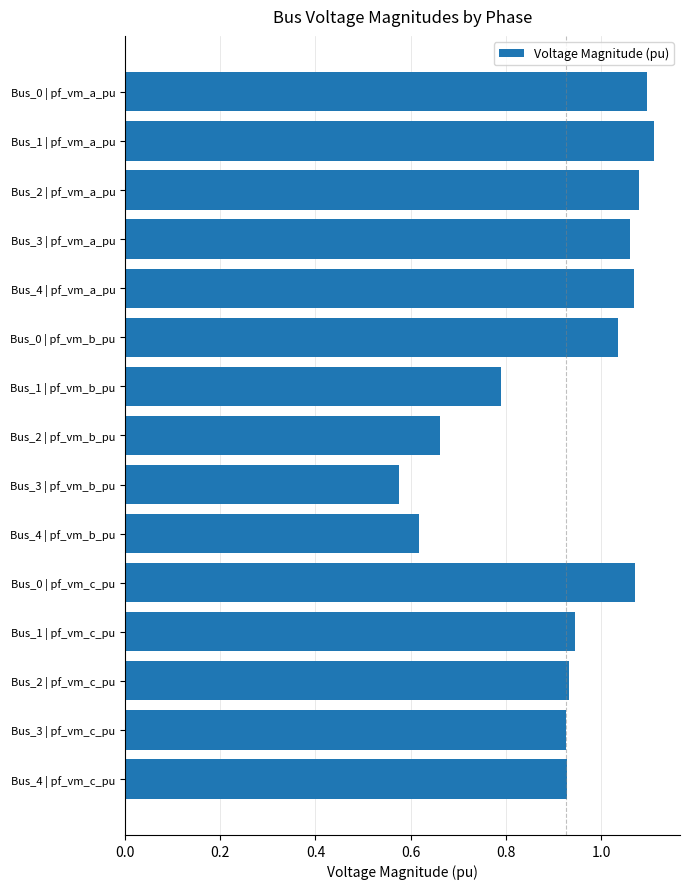

What is the difference between the maximum and second lowest values?

0.5